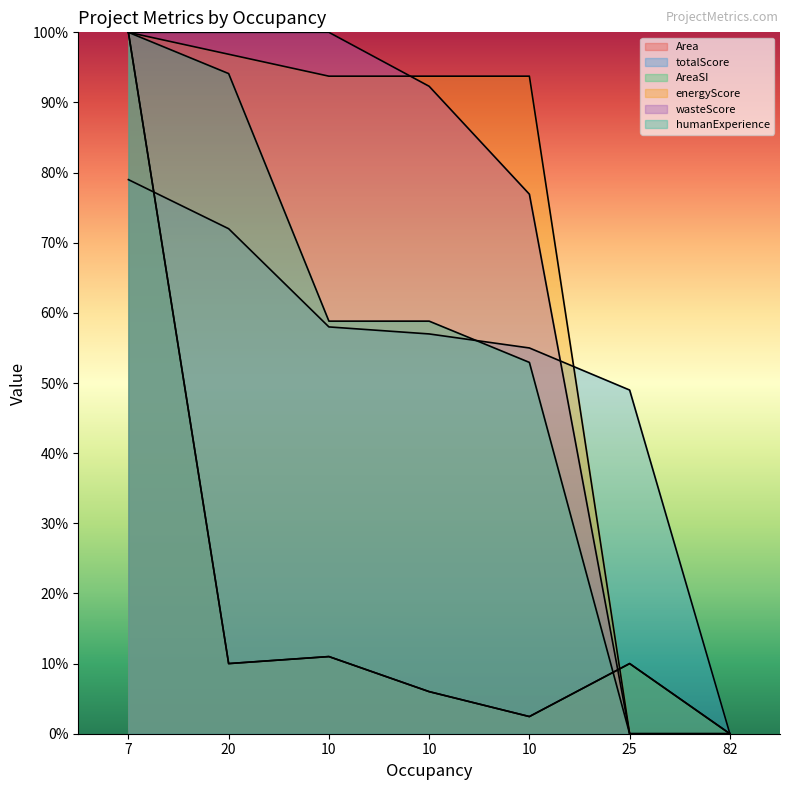

True or false: humanExperience and energyScore cross at least once.

False